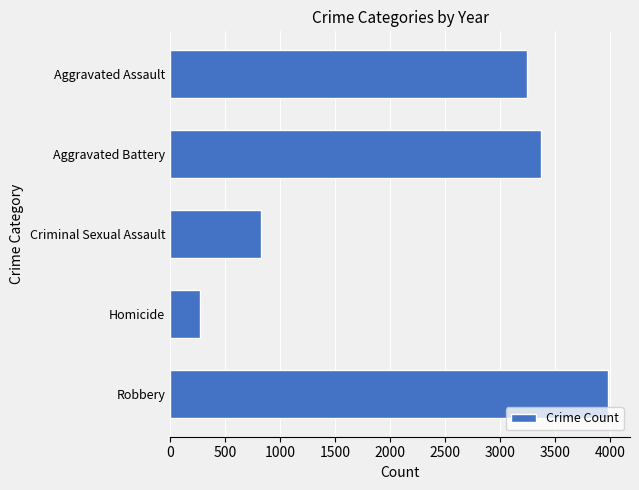

How many data points are less than 3246?

2